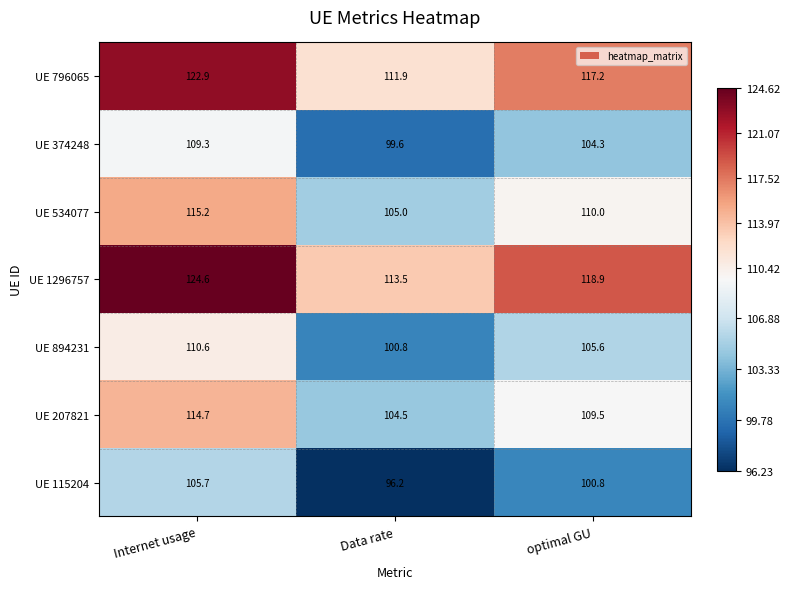

Which series has the largest range (max minus min)?

UE 1296757